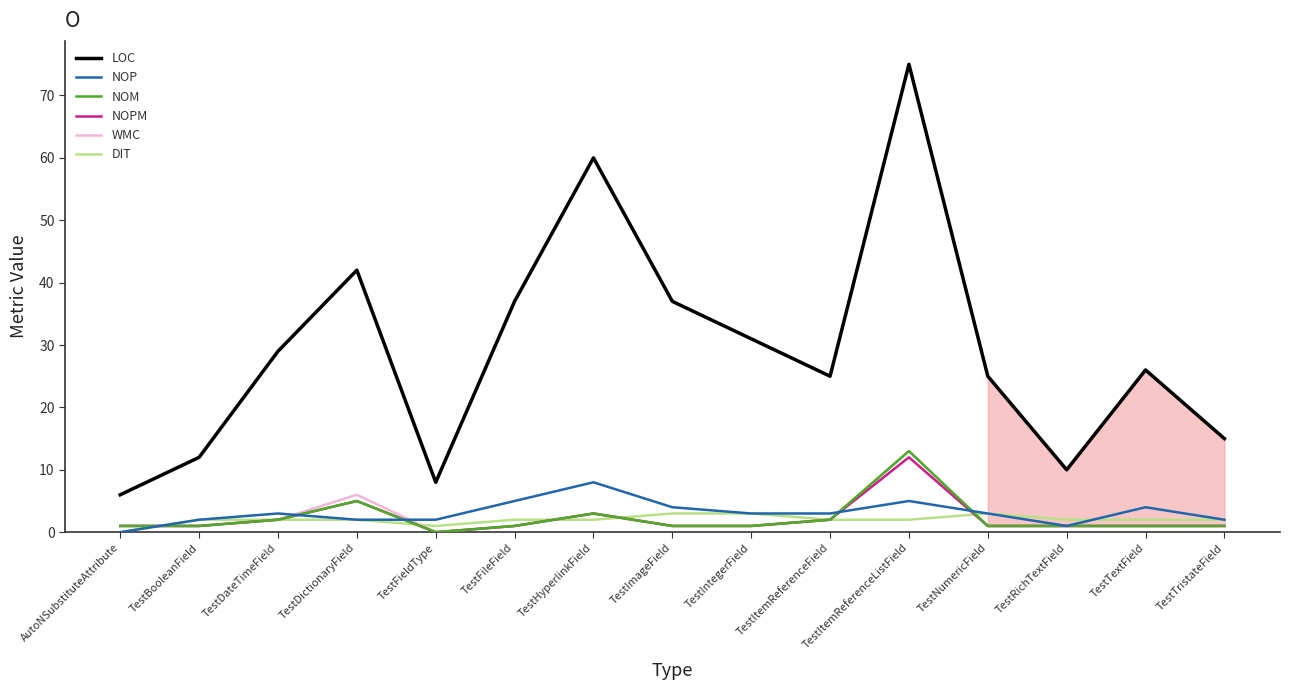

What is the difference between the highest and lowest values at TestItemReferenceListField?

73